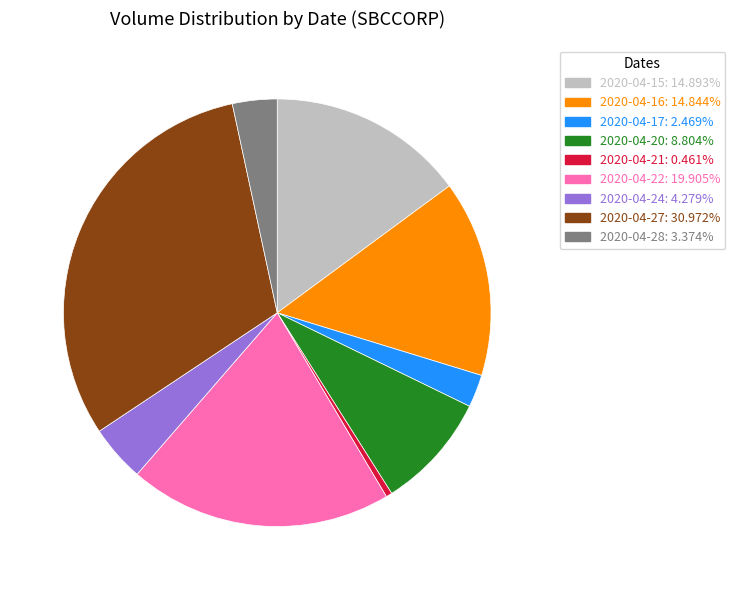

Is 2020-04-27 the majority of the pie?

No